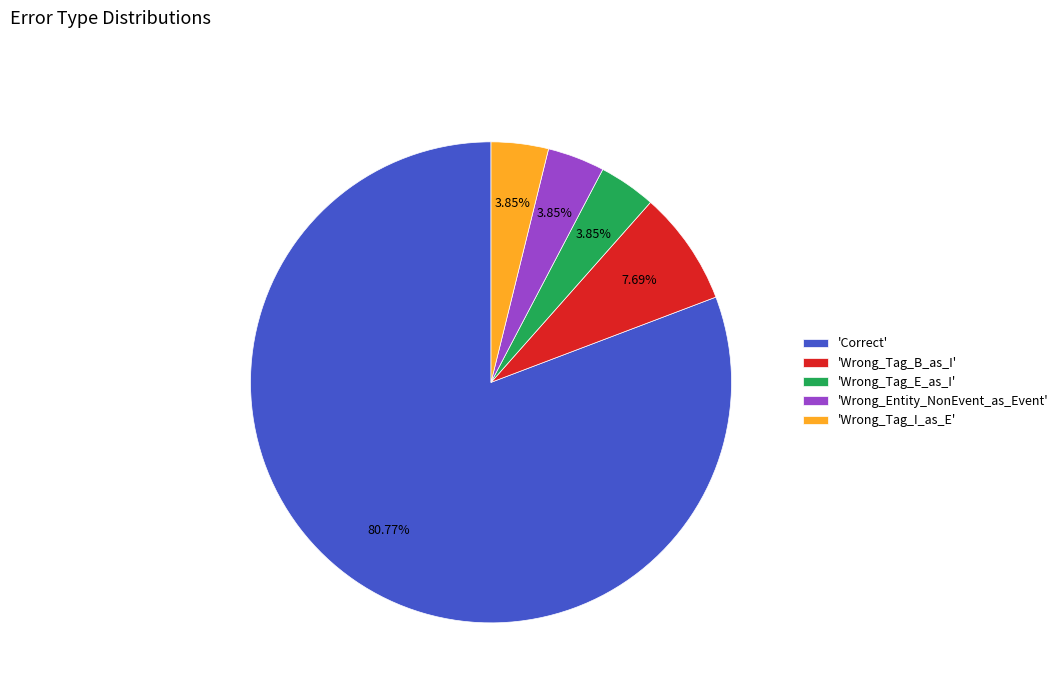

What is the ratio of the value at 'Wrong_Tag_I_as_E' to the value at 'Wrong_Tag_E_as_I'?

1.0